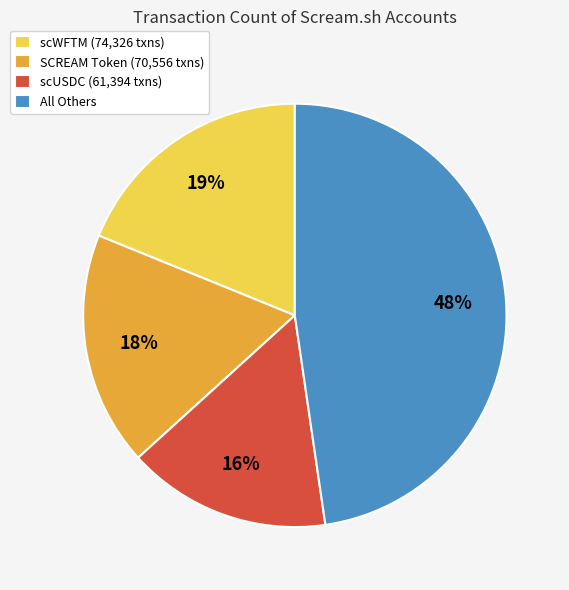

Do All Others and scWFTM (74,326 txns) together represent more than half of the pie?

Yes